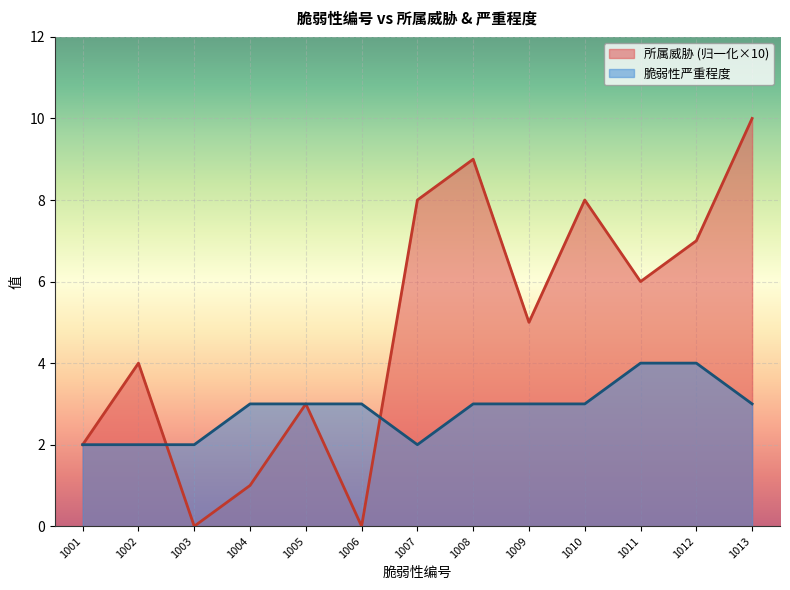

At 1012, list the series in order from largest to smallest.

所属威胁 (归一化×10), 脆弱性严重程度